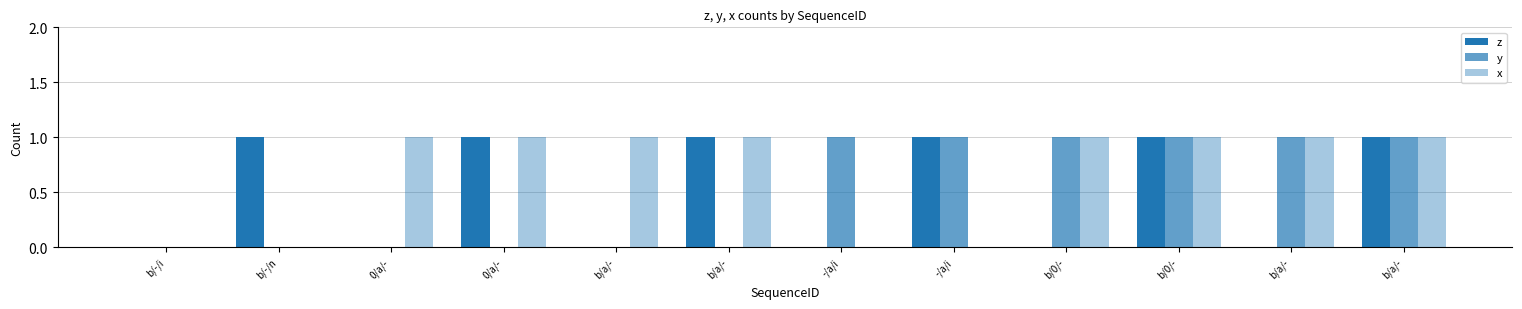

Which series changed the most between b/-/n and -/a/i?

z